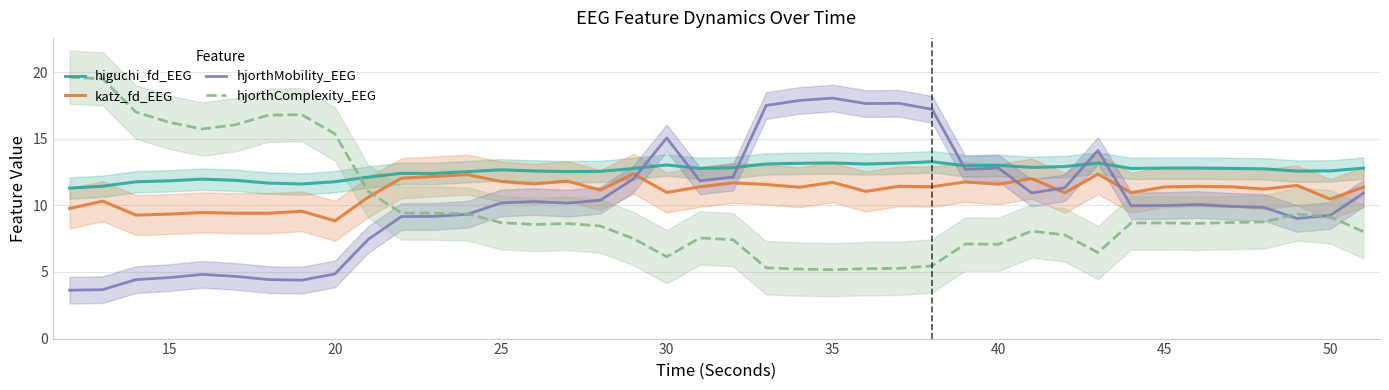

True or false: higuchi_fd_EEG has a value of 11.8 at 20.

True